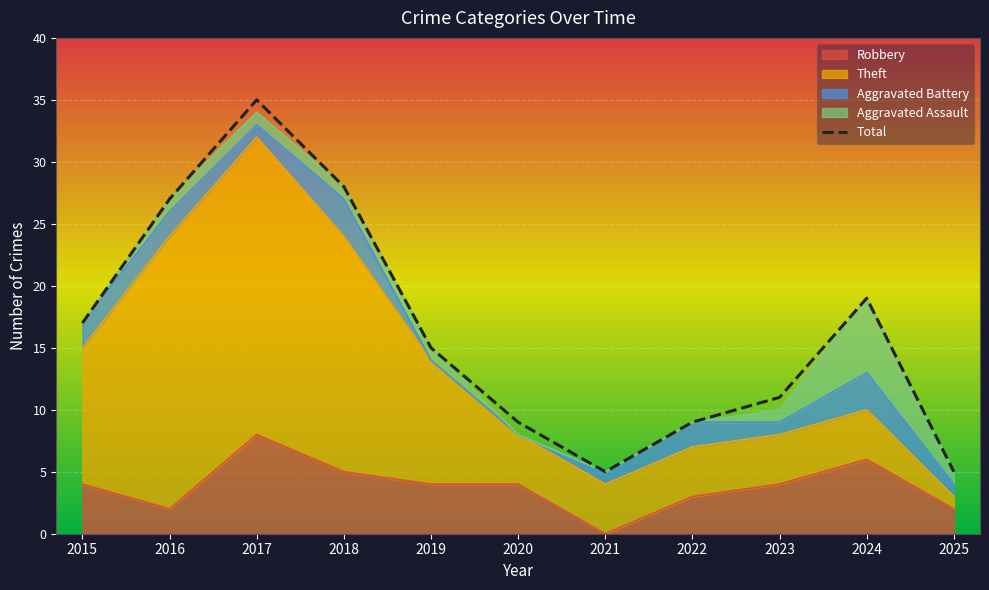

What is the change in value from 2018 to 2020?

-19